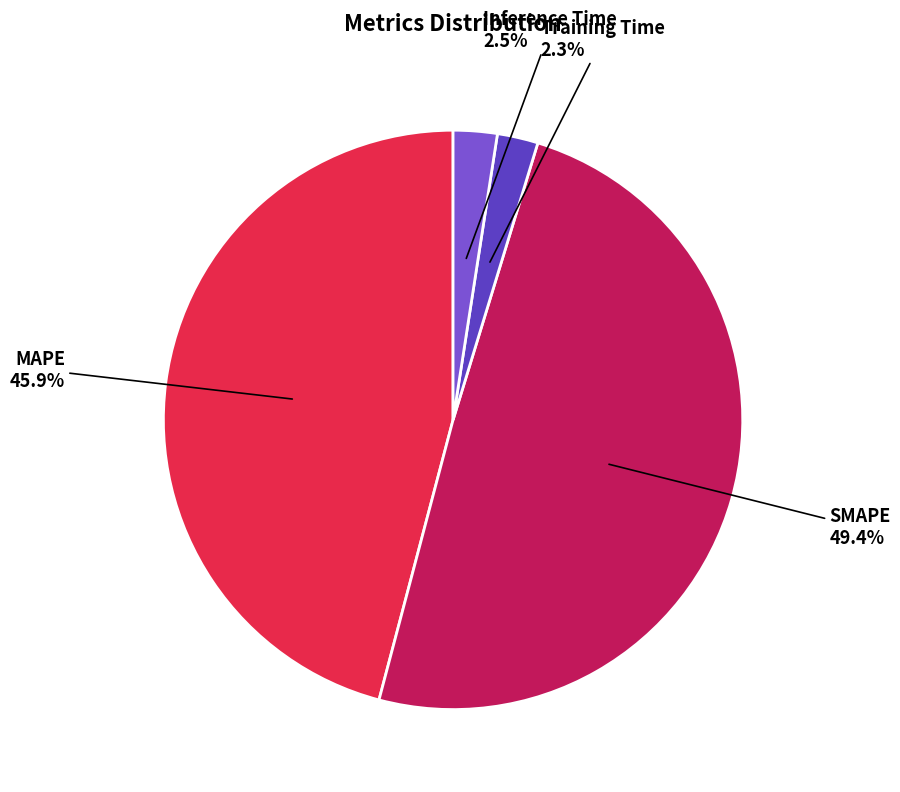

Is there a majority slice in this chart?

No